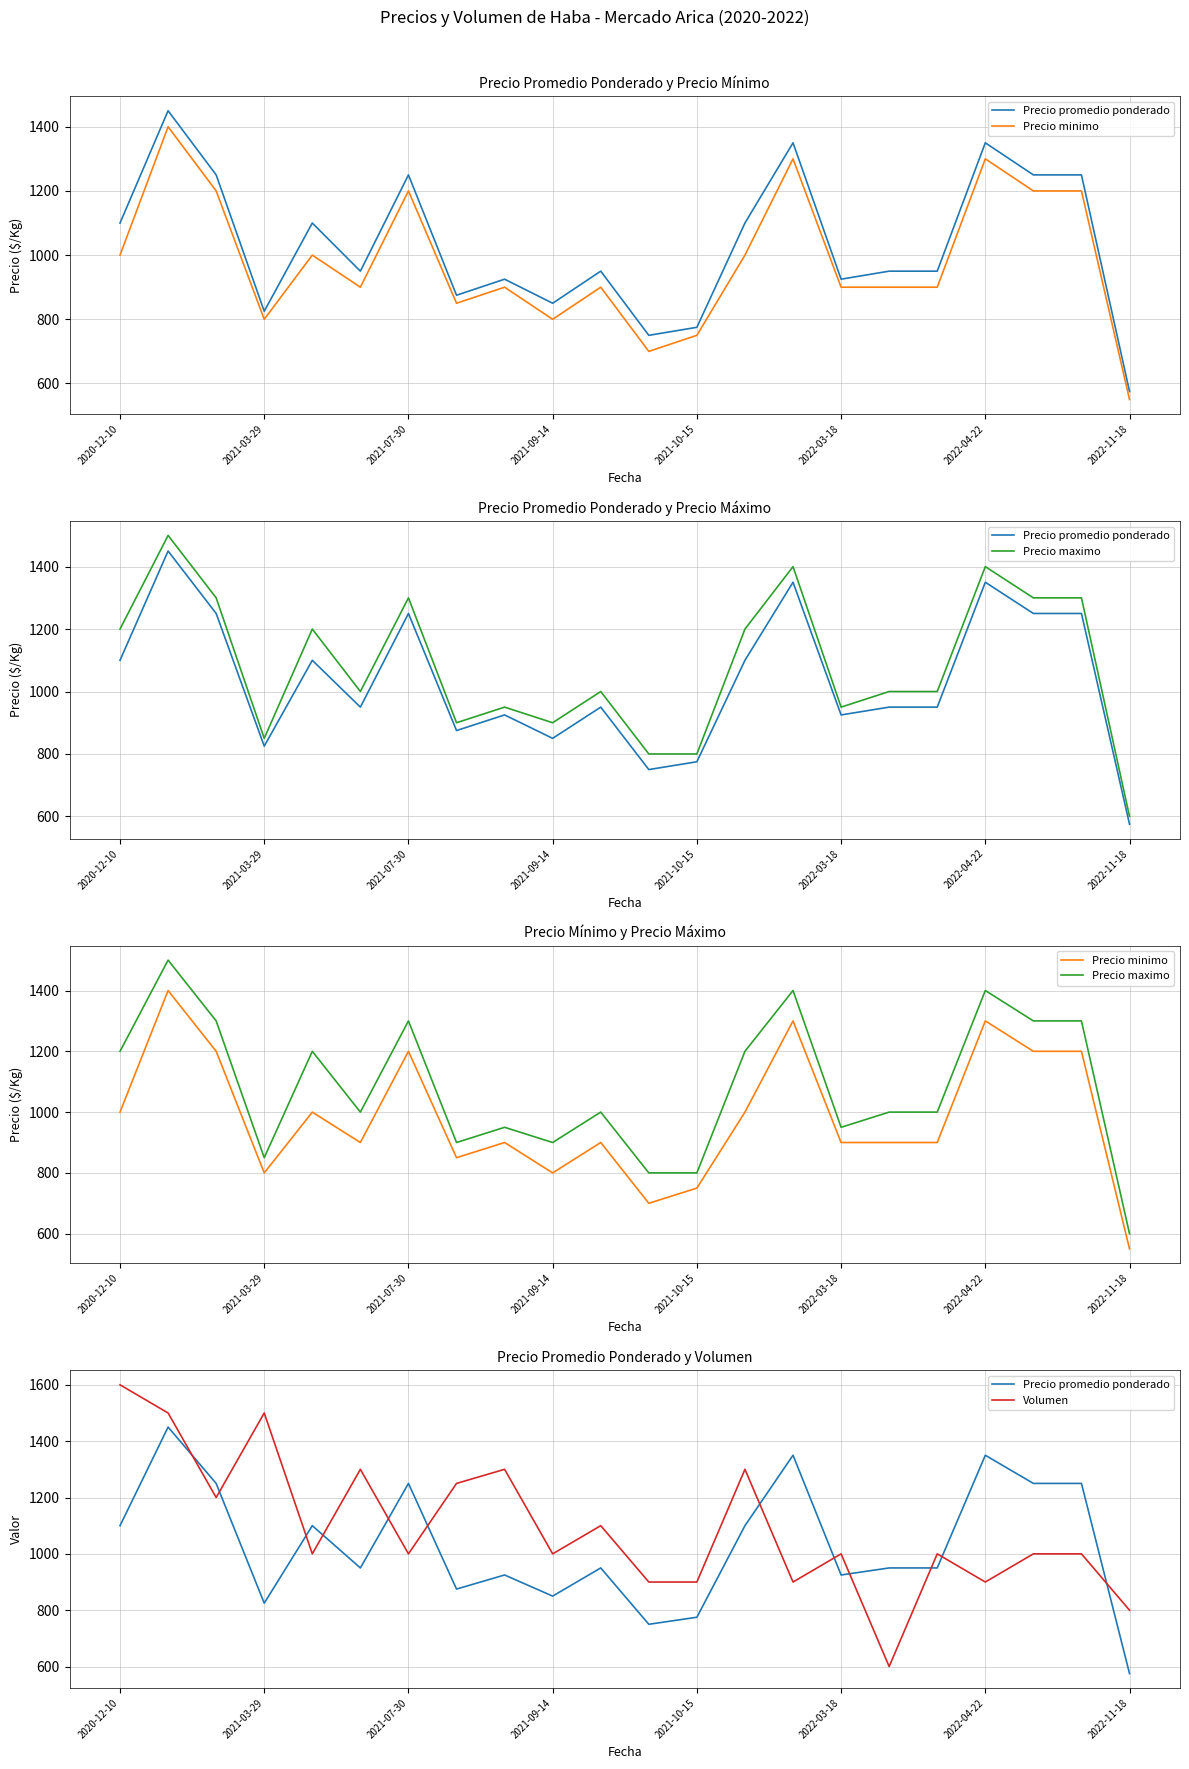

List the series in order of their peak value, lowest first.

Precio minimo, Precio promedio ponderado, Precio maximo, Volumen